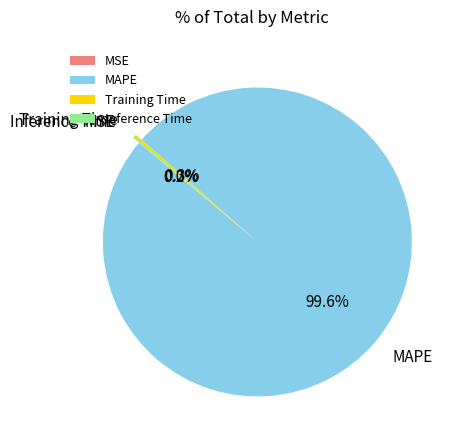

To the nearest percent, what is the difference between the largest and smallest slice percentages?

100%